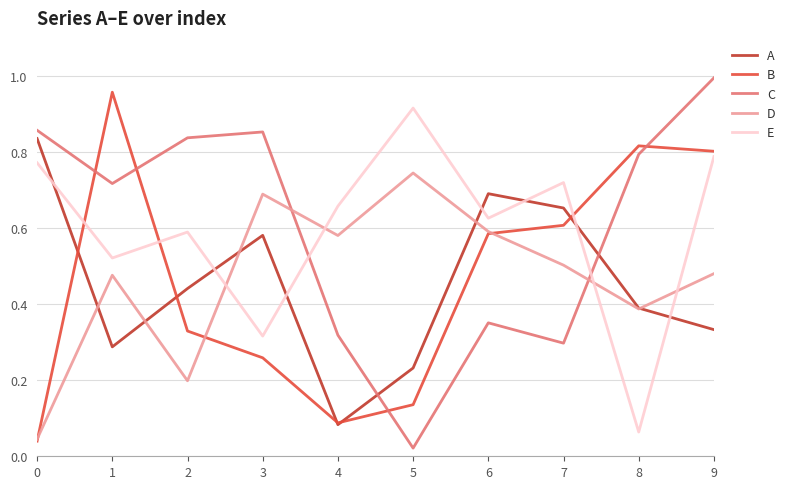

How many A values are between 0 and 1?

10